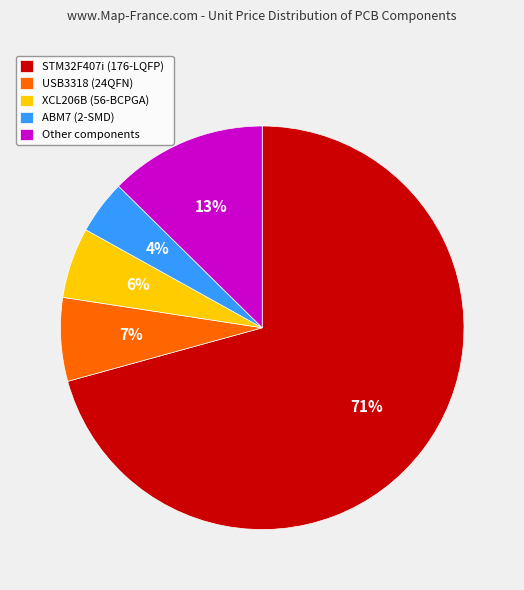

Between ABM7 (2-SMD) and USB3318 (24QFN), which is larger?

USB3318 (24QFN)